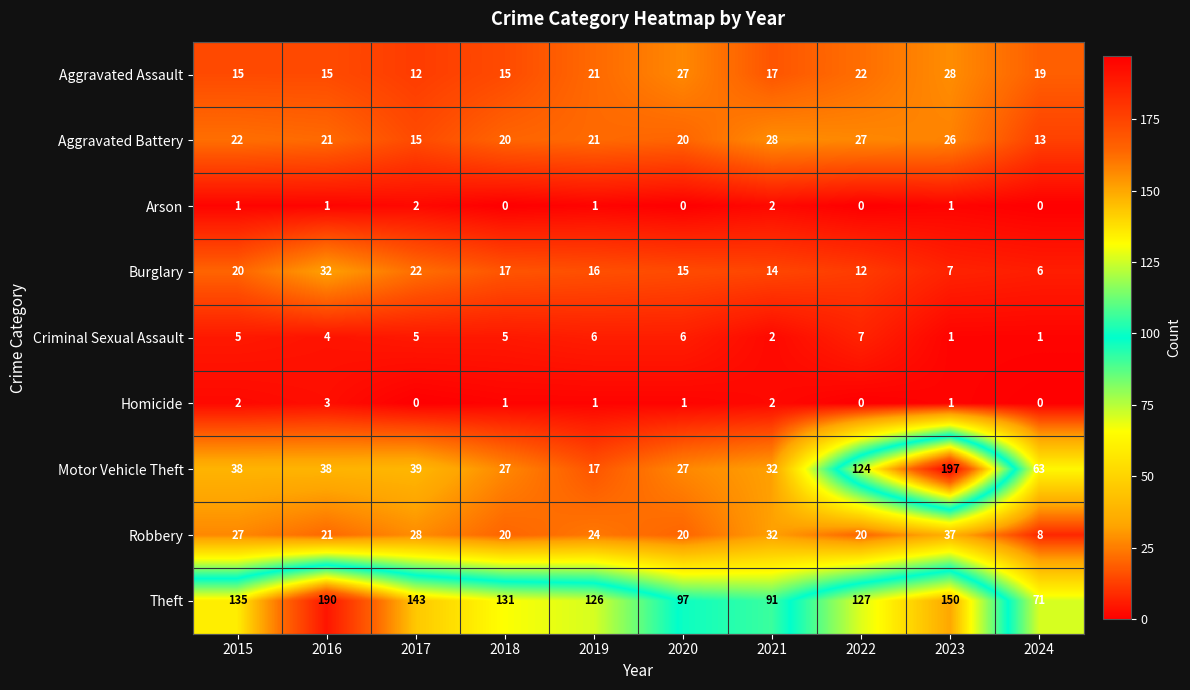

Which series has the largest range (max minus min)?

Motor Vehicle Theft